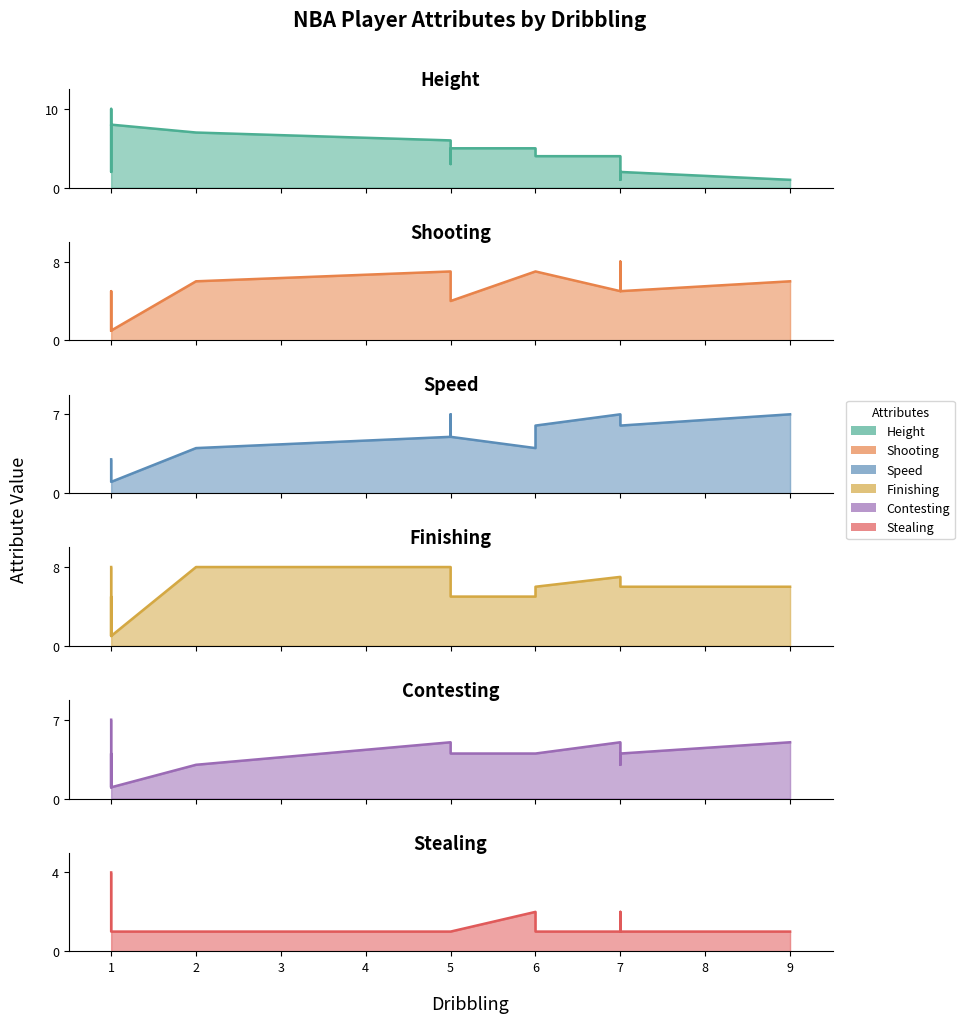

What is the average value of the Shooting series?

5